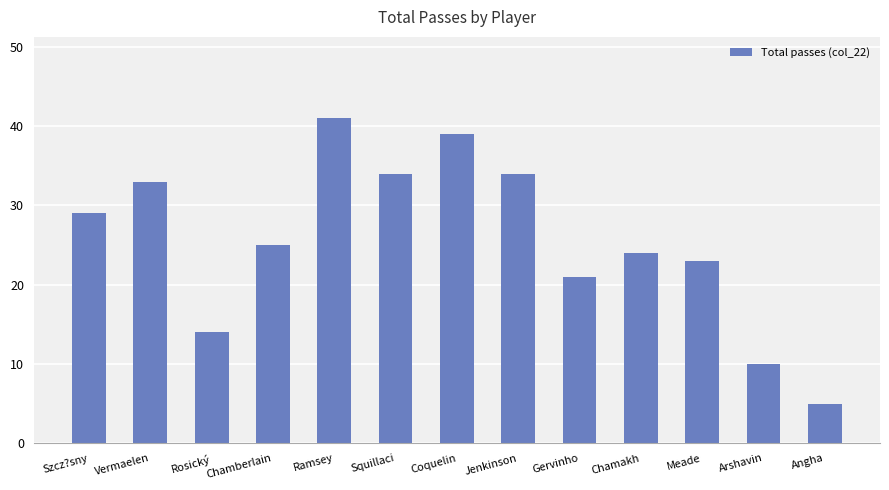

Which label corresponds to the largest value in the chart?

Ramsey